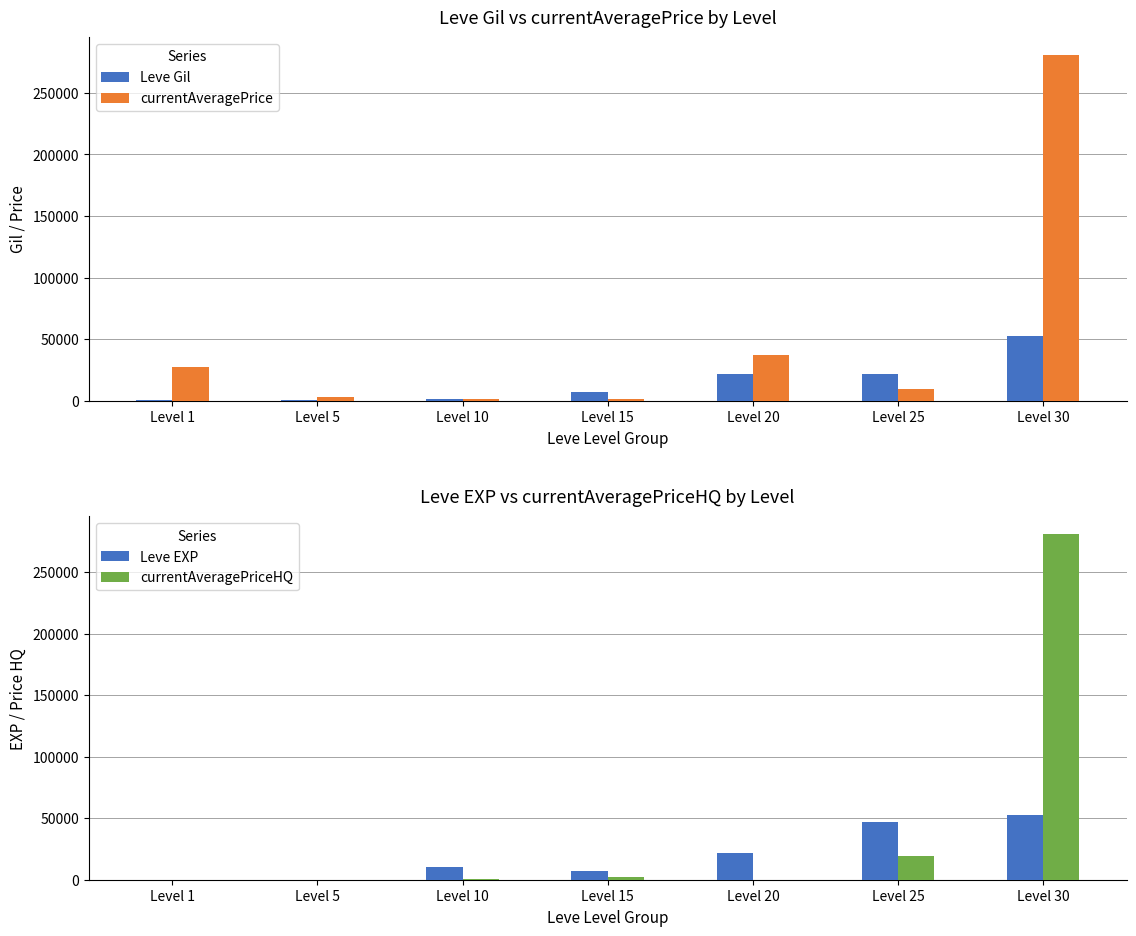

True or false: currentAveragePrice has a value of 42535.4 at Level 1.

False